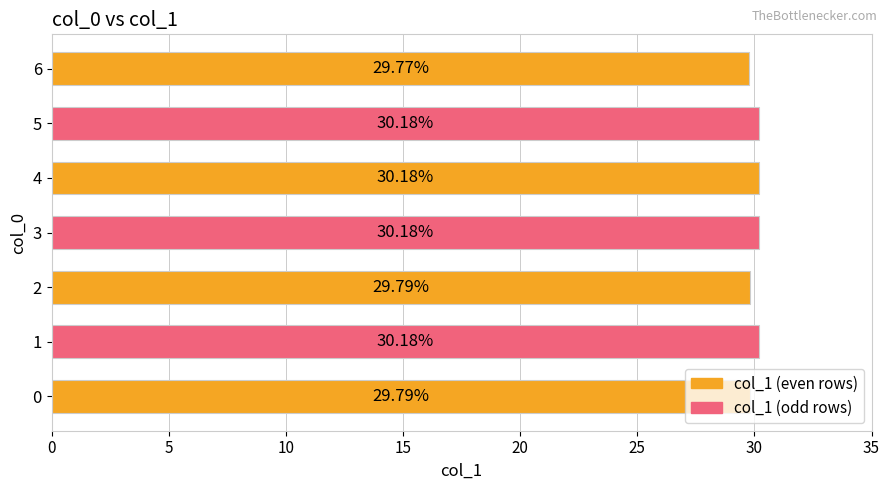

Between 5 and 2, which is larger?

5